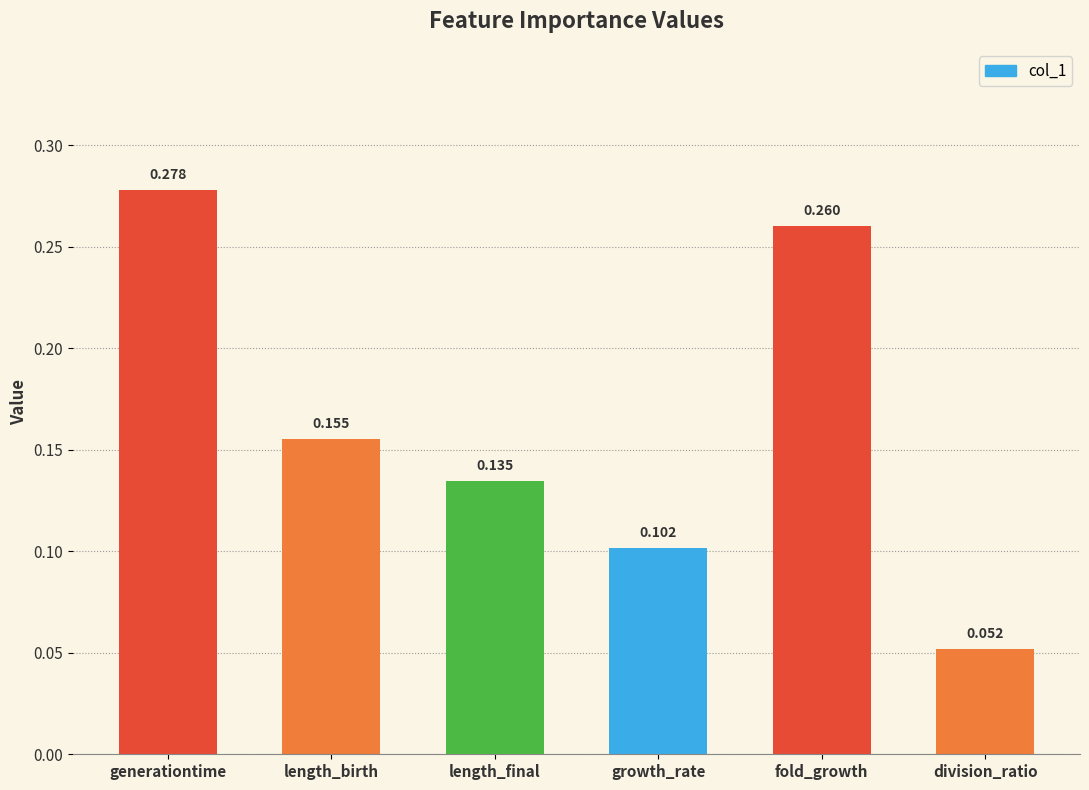

What is the label of the 1st bar from the right?

division_ratio